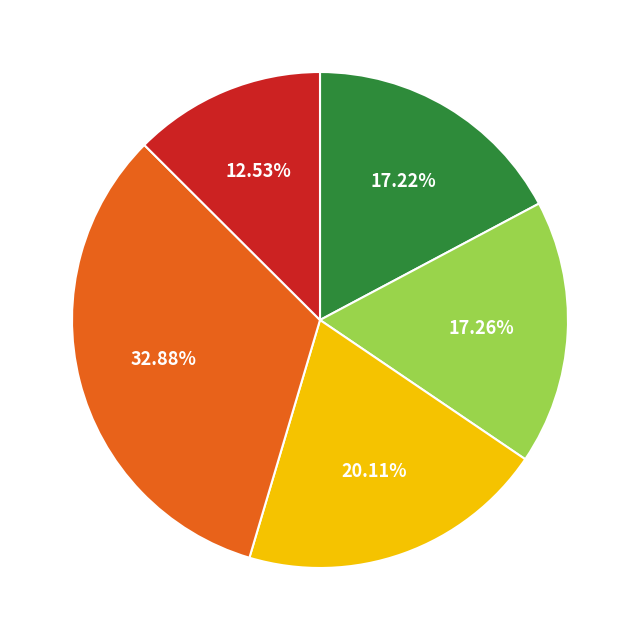

Is there any slice that represents more than half of the pie?

No